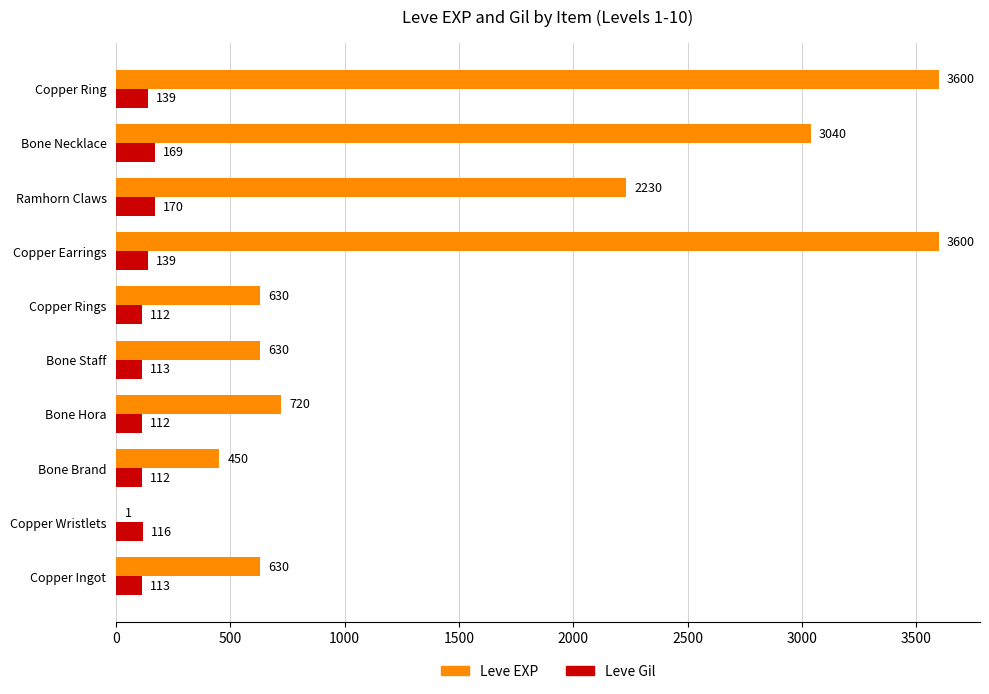

What is the sum of the Leve EXP values at Copper Rings and Ramhorn Claws?

2860